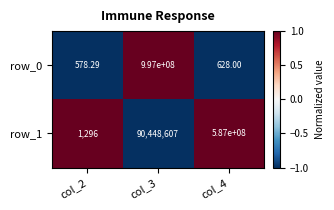

What is the difference between the maximum and minimum values in the row_0 series?

996999421.7